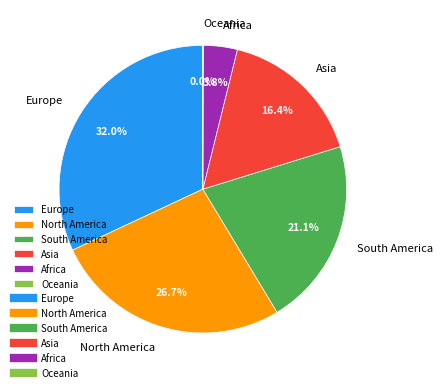

Which slice is the largest?

Europe